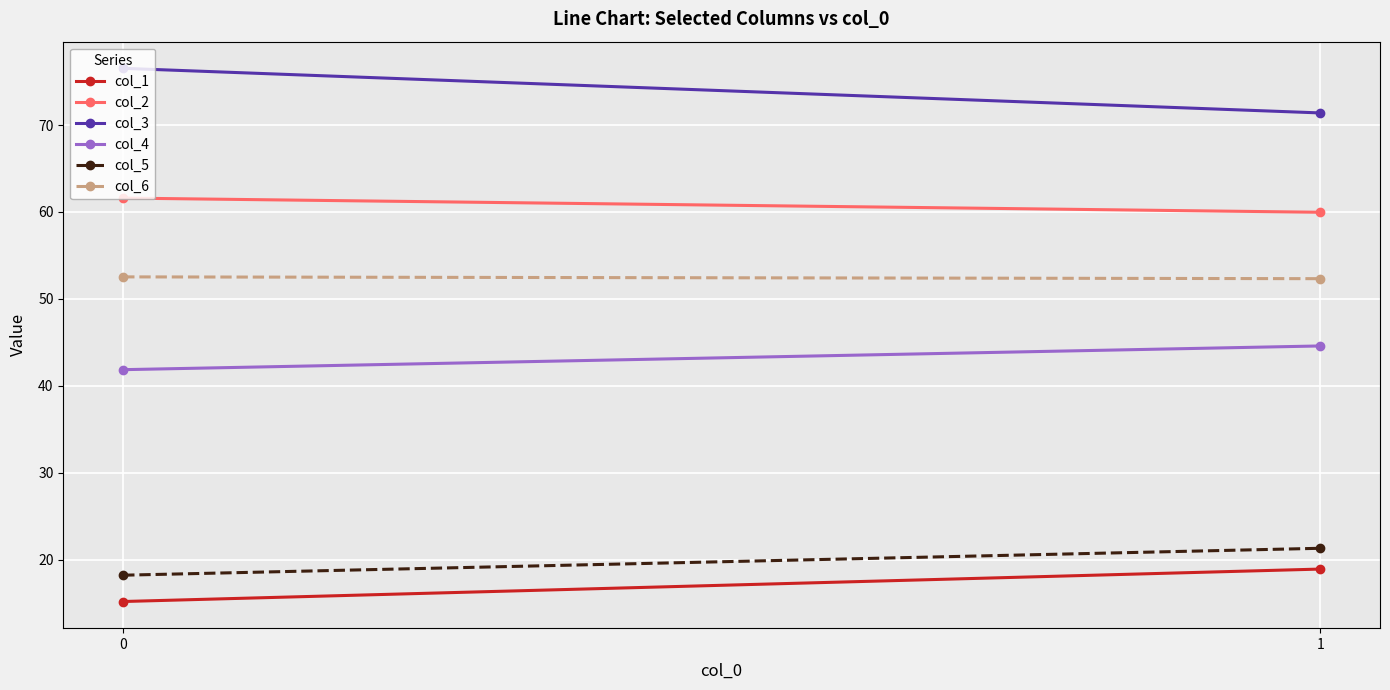

True or false: col_2 has a value of 33.8 at 0.

False